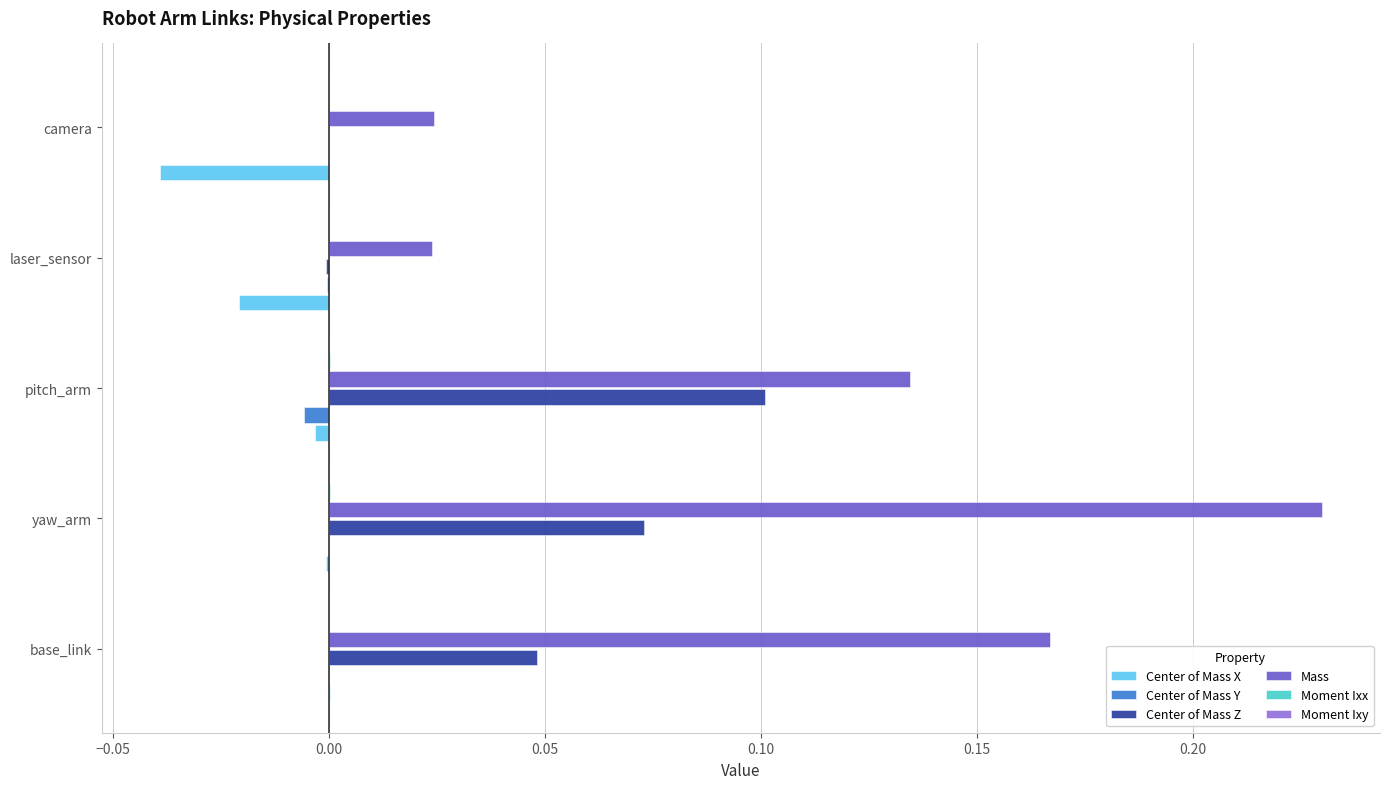

Which series has the largest total across all categories?

Mass